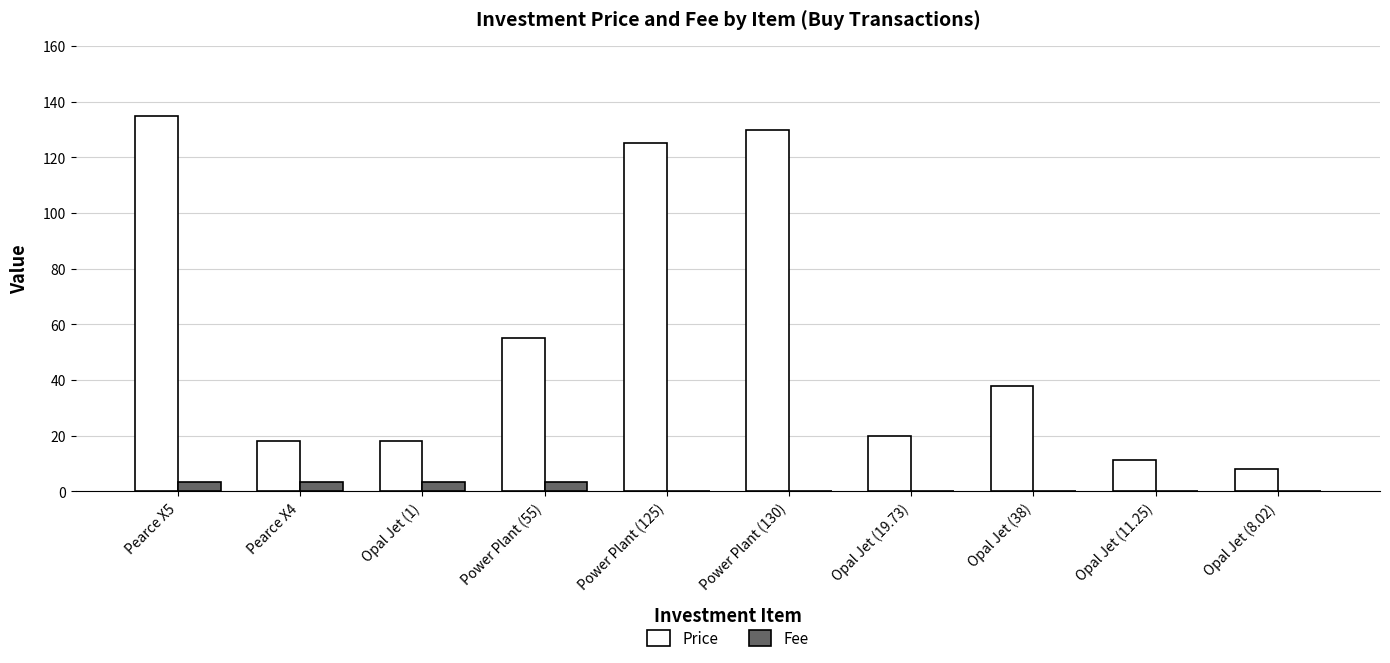

What is the spread (max minus min) of values at Opal Jet (38)?

38.0